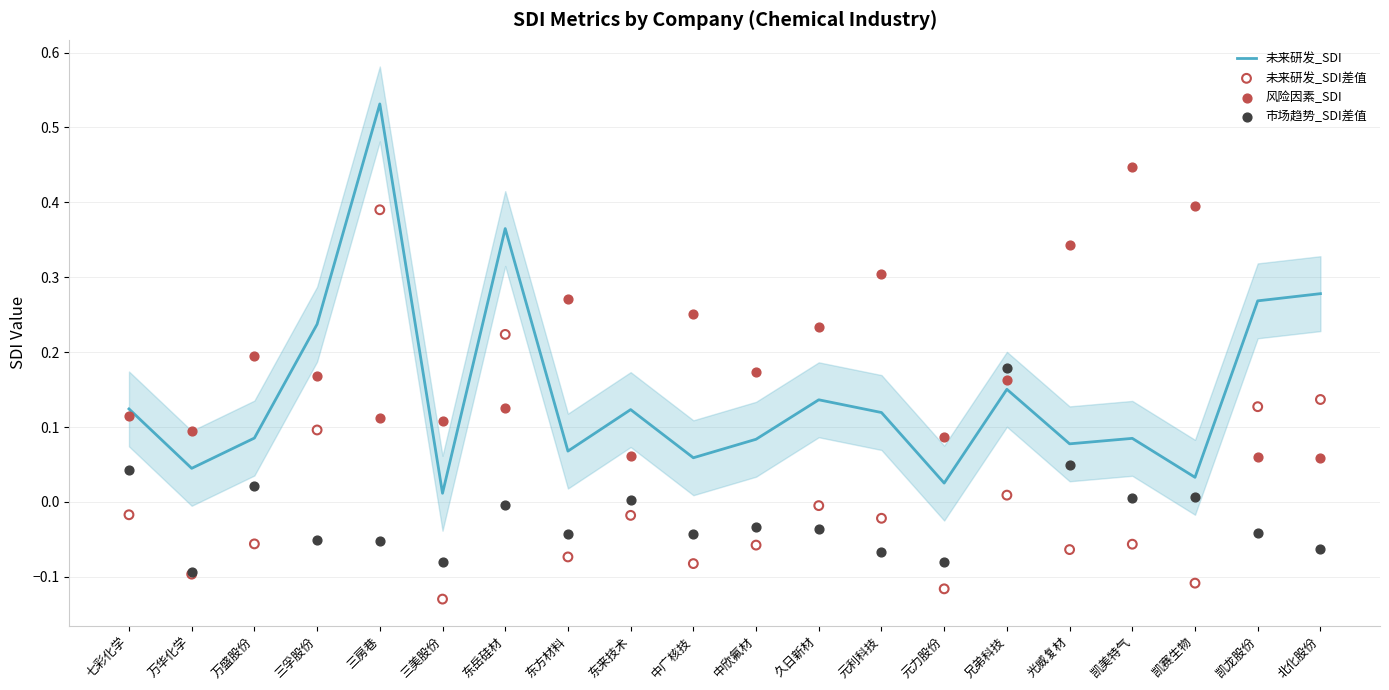

Which series has the largest total across all categories?

风险因素_SDI